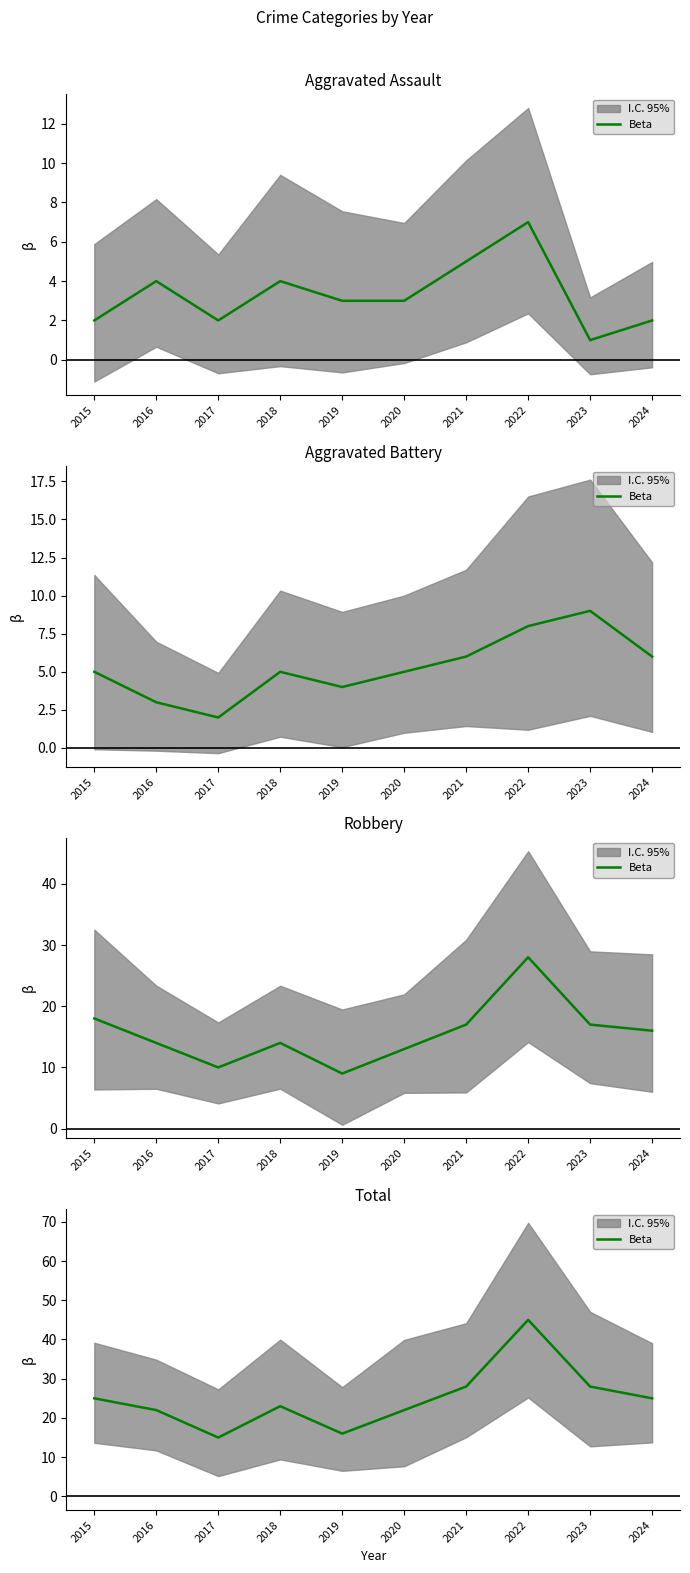

What is the sum of the values at 2019 and 2024?

41